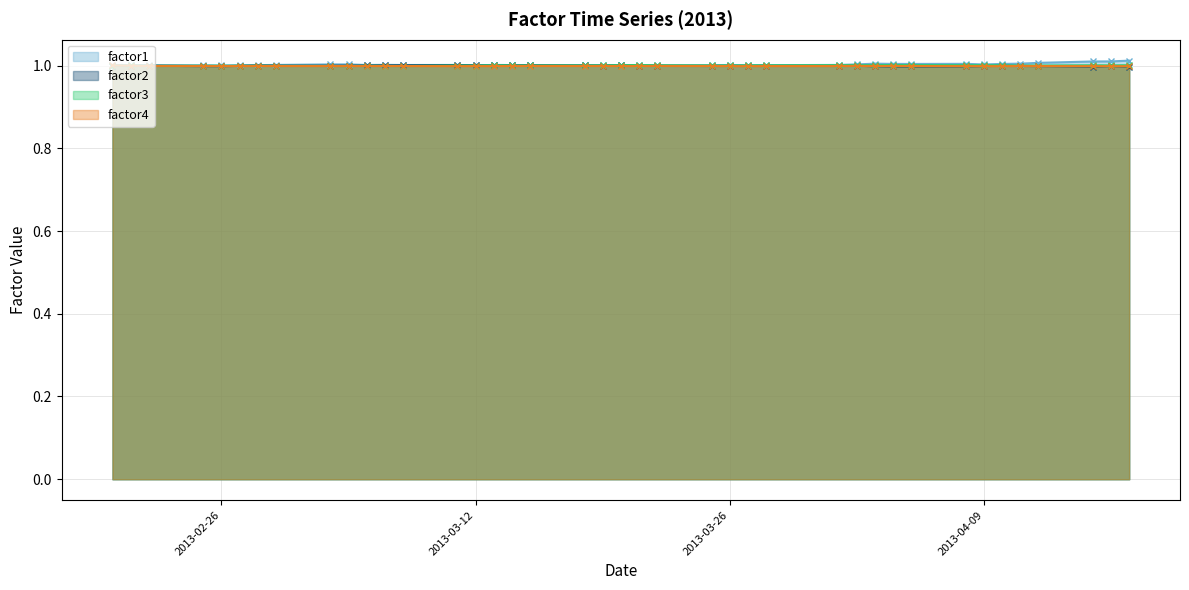

What position from the right is 2013-04-10?

6